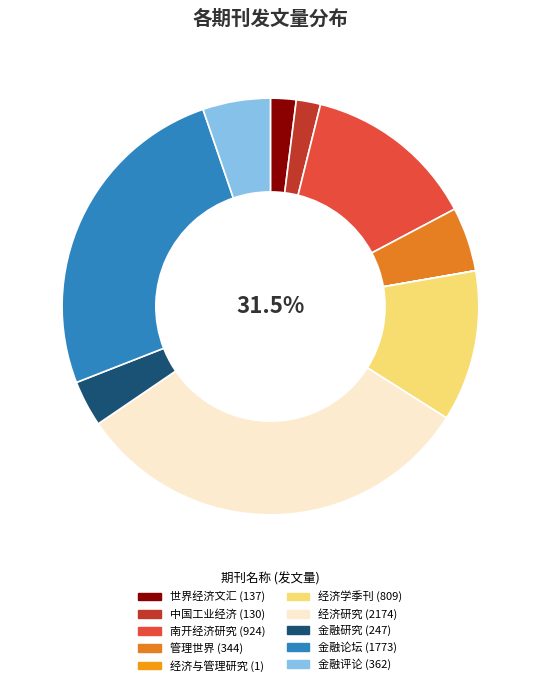

Combined, what portion of the pie is 经济与管理研究 and 世界经济文汇?

2.0%